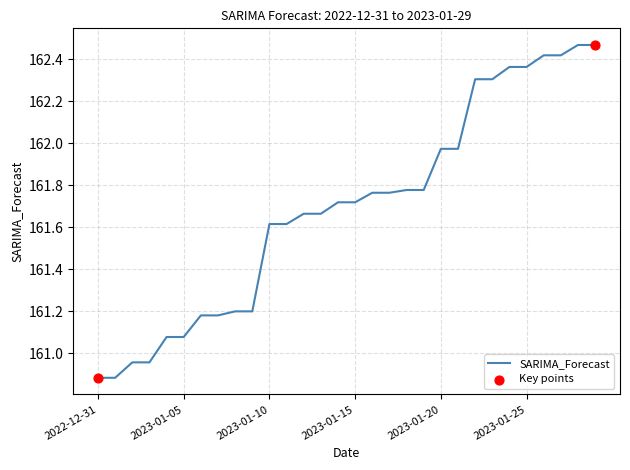

What is the difference between the maximum and minimum values?

1.6